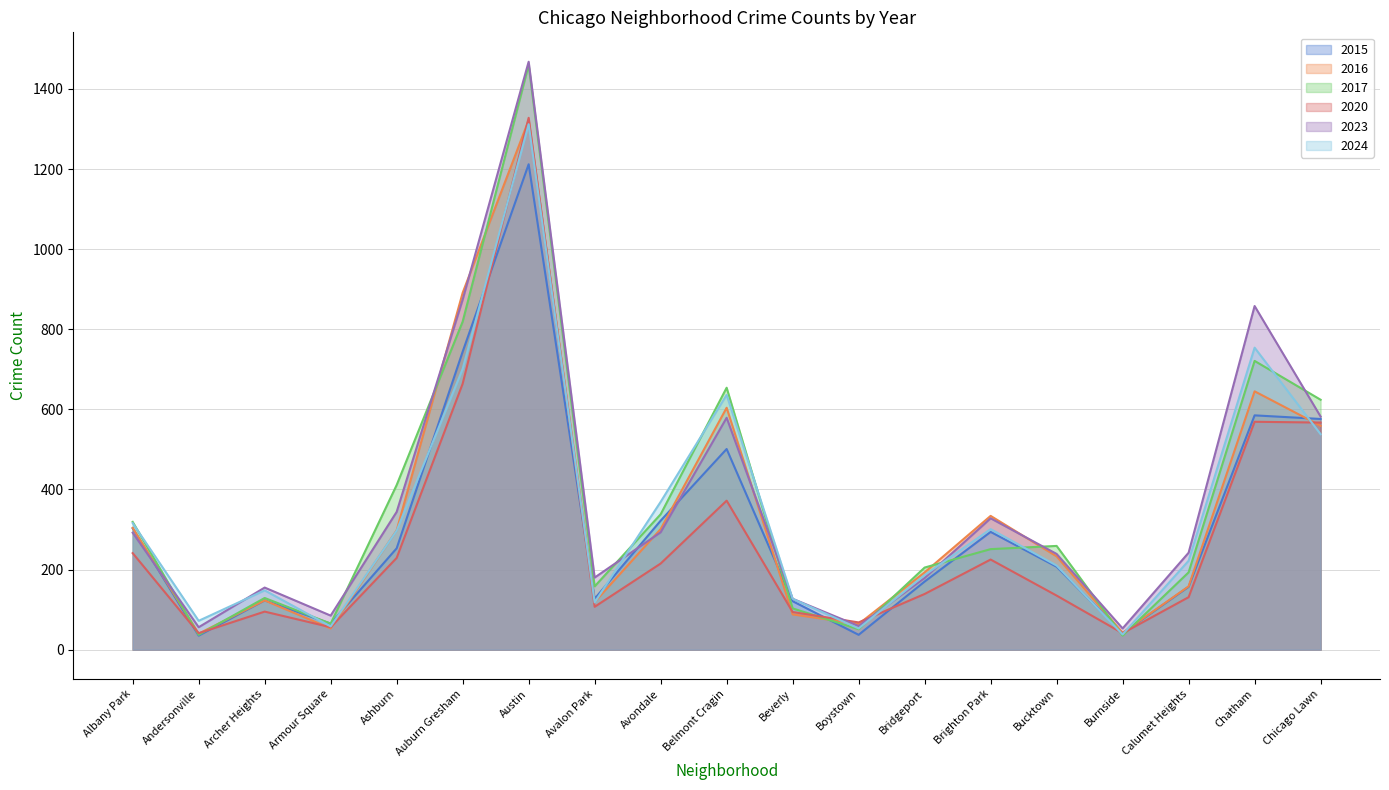

What position from the left is Andersonville?

2